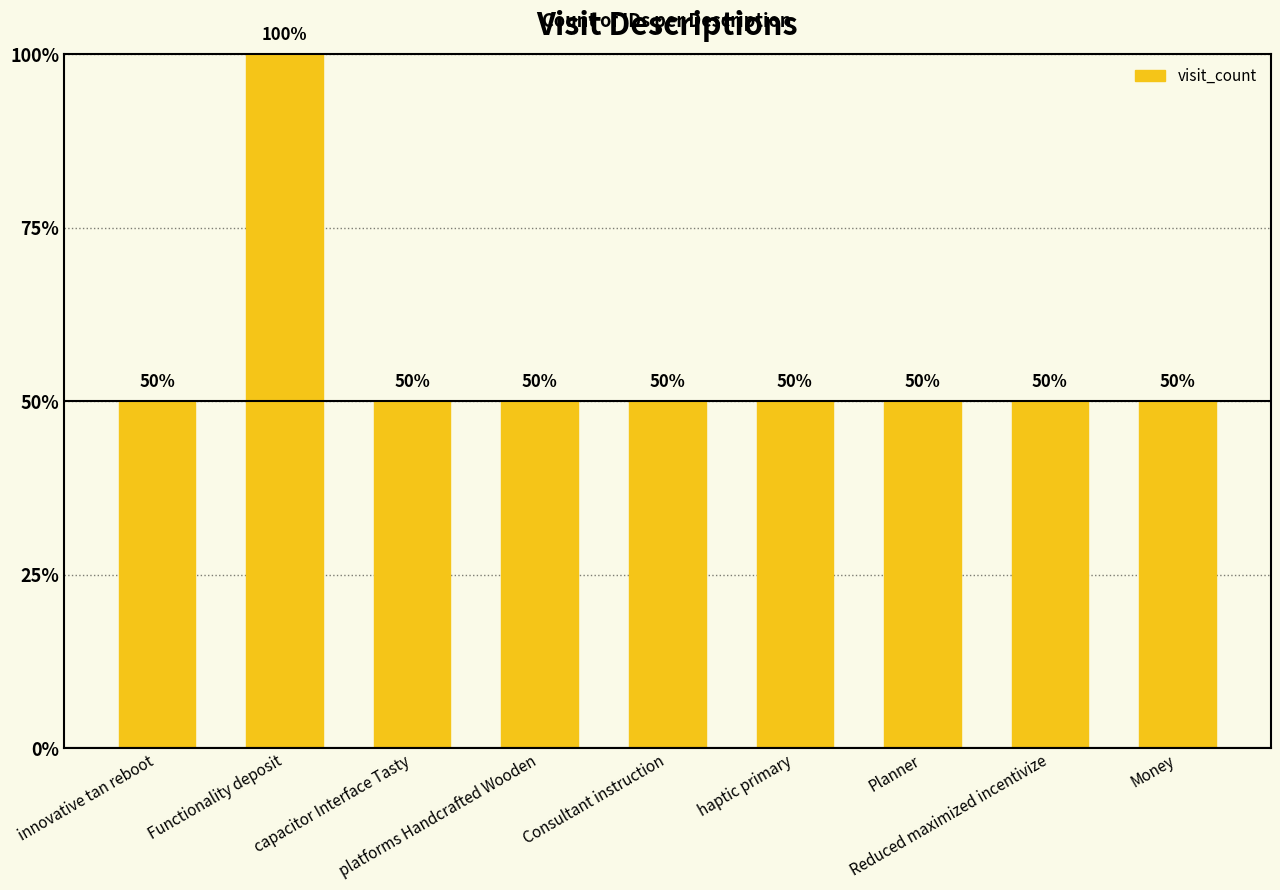

The chart shows a value of 1 at Planner. True or false?

True